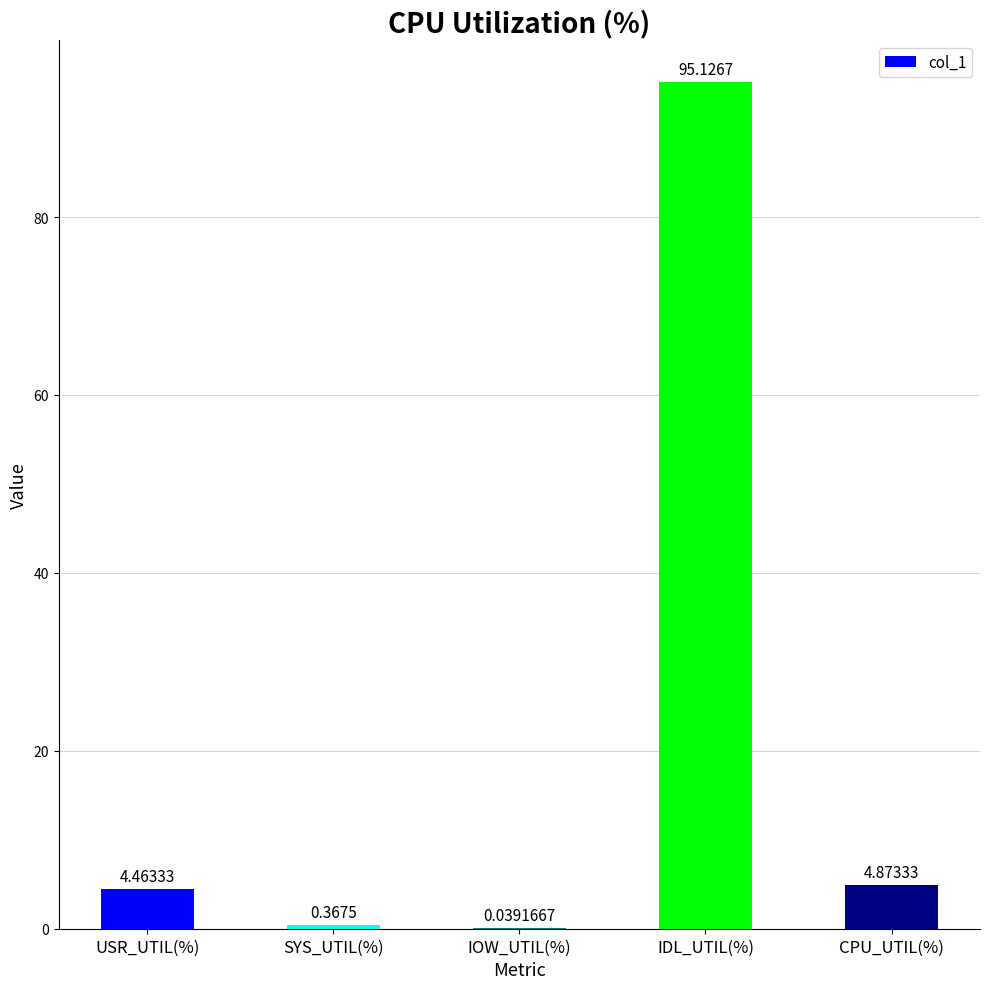

Count the number of categories in the chart.

5